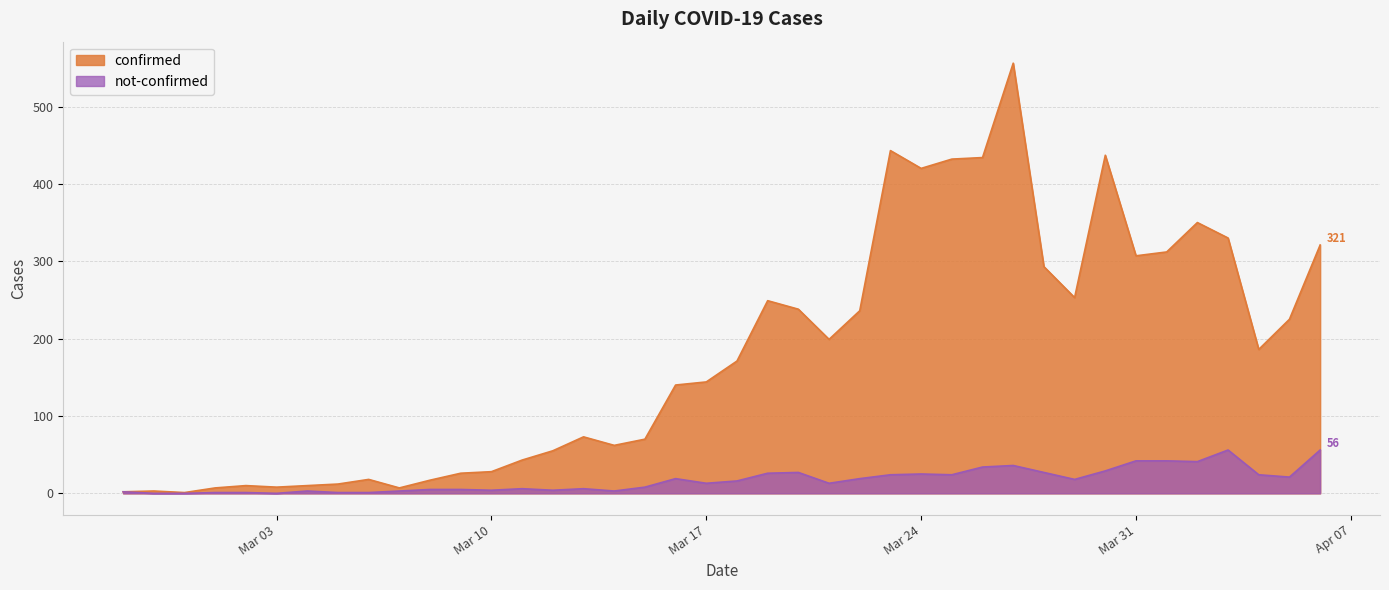

What is the label of the 8th point from the left?

2020-03-05